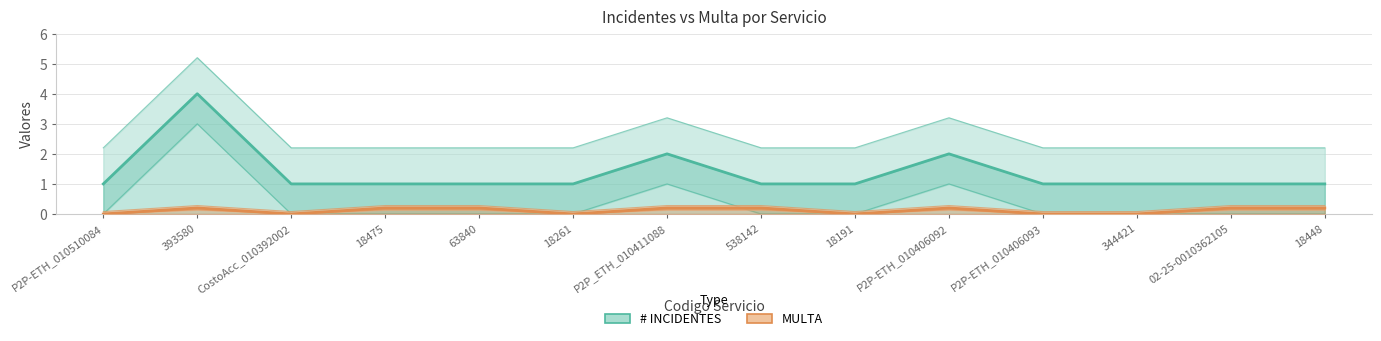

Where is MULTA nearest to the value 0?

P2P-ETH_010510084